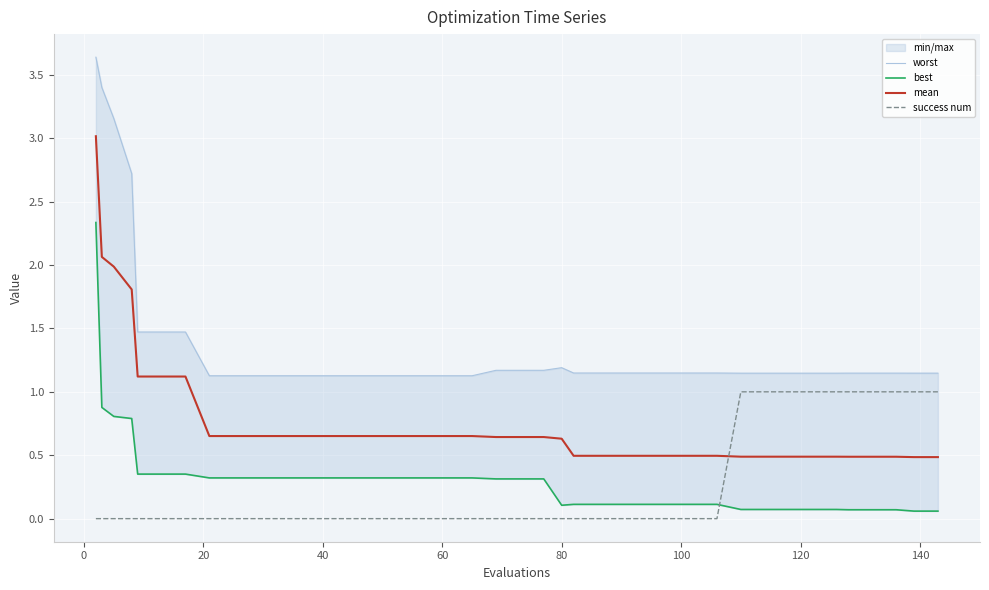

After their last crossing, which series has the higher values: mean or success num?

success num